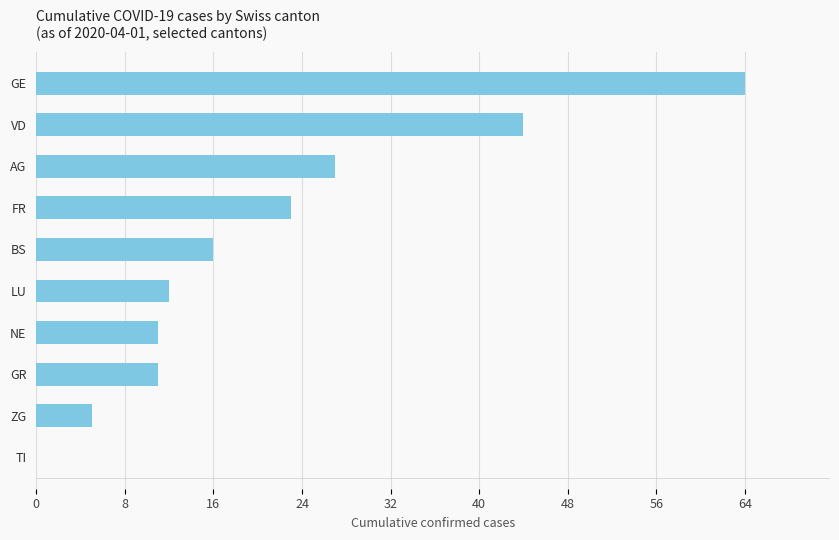

Which has a higher value, LU or TI?

LU